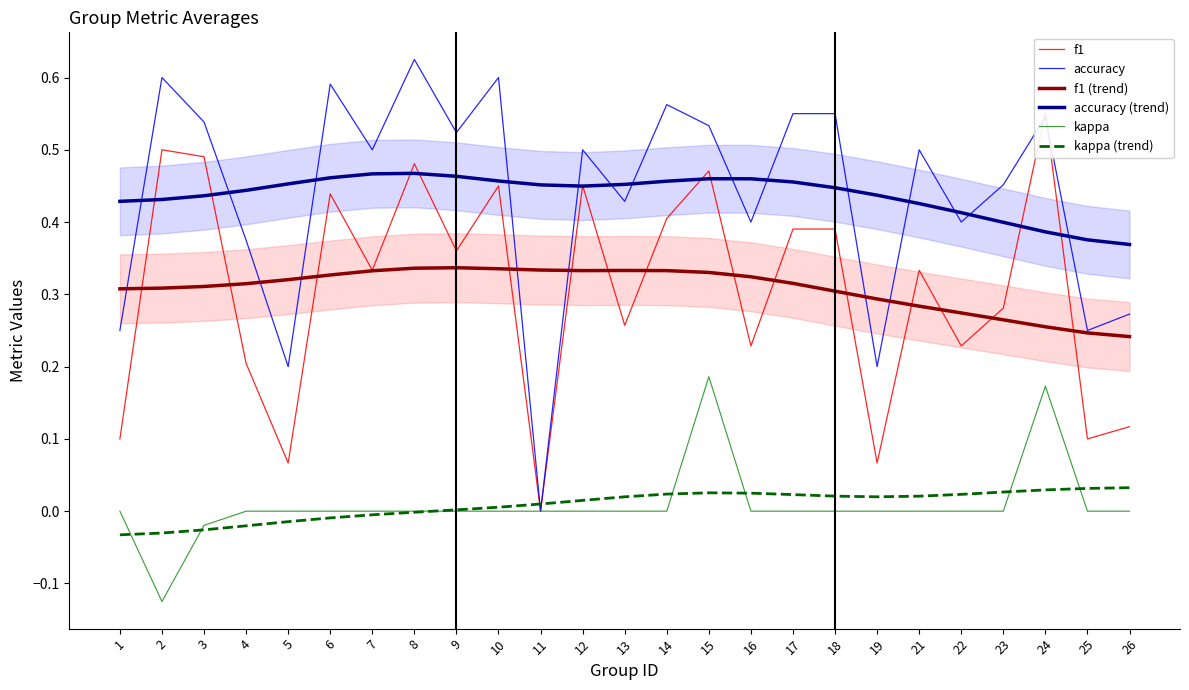

At 2, list the series in order from largest to smallest.

accuracy, f1, accuracy (trend), f1 (trend), kappa (trend), kappa